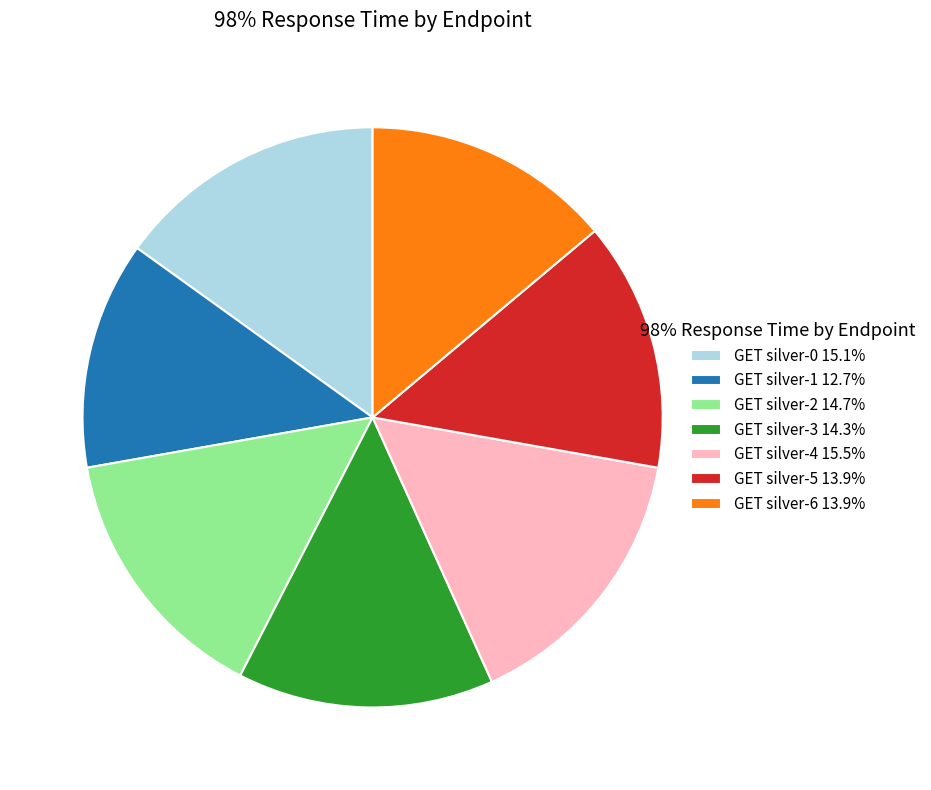

Count the number of slices in the pie.

7